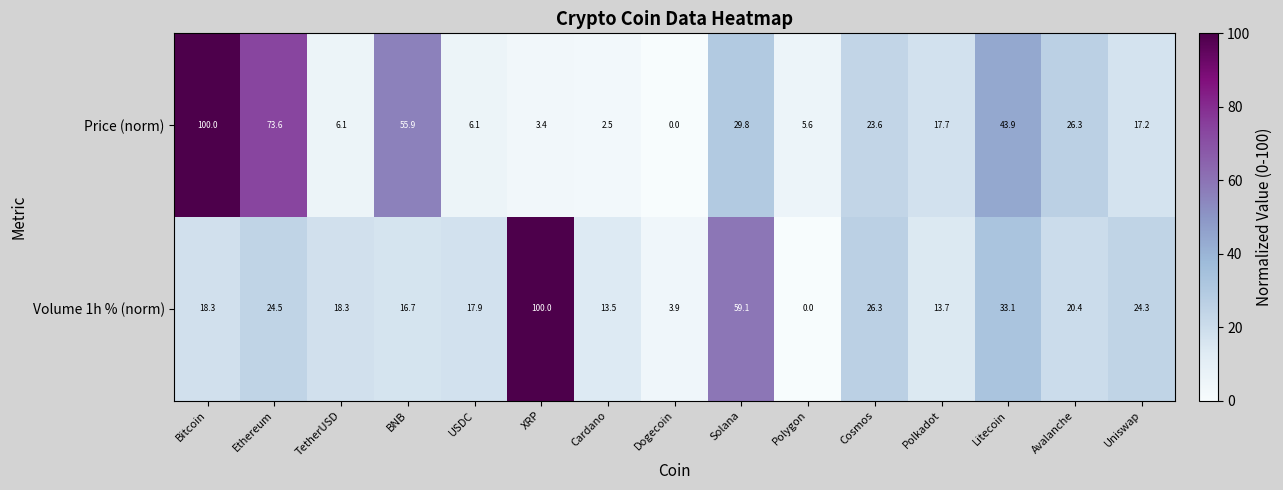

How many values in the Price (norm) series exceed 17?

9